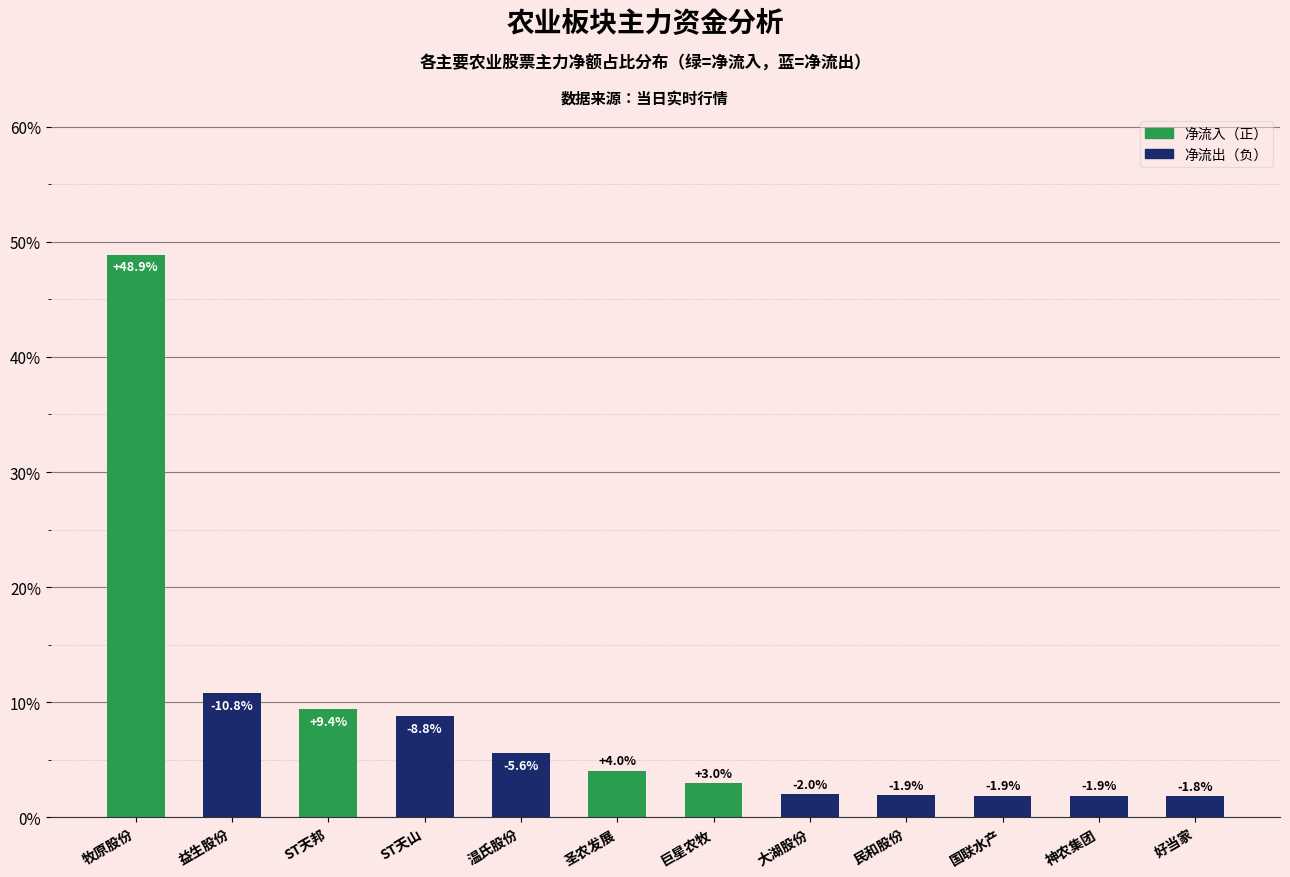

Does the chart contain any negative values?

No